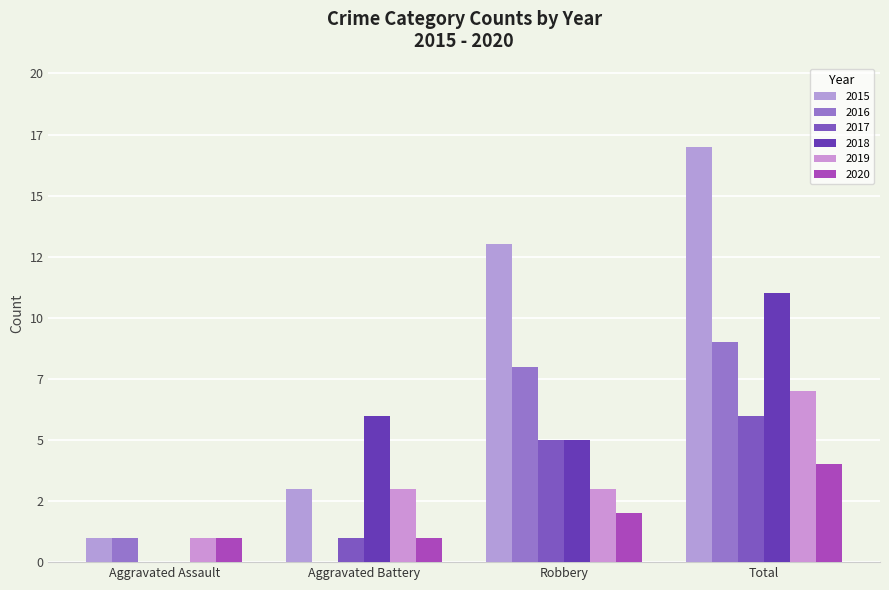

What is the maximum value shown in the chart?

17